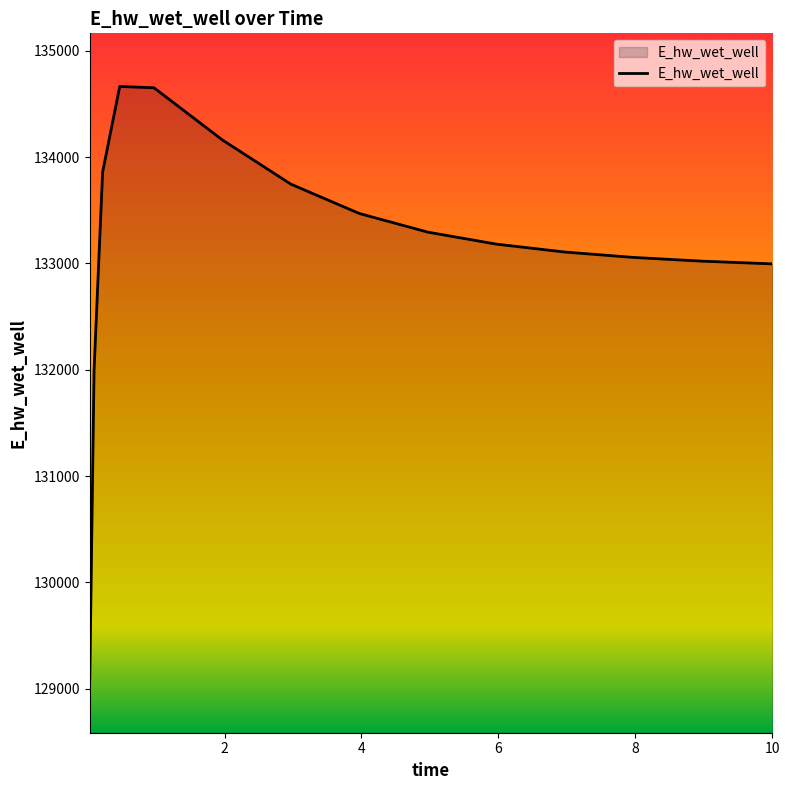

What is the difference between the maximum and minimum values?

5581.5